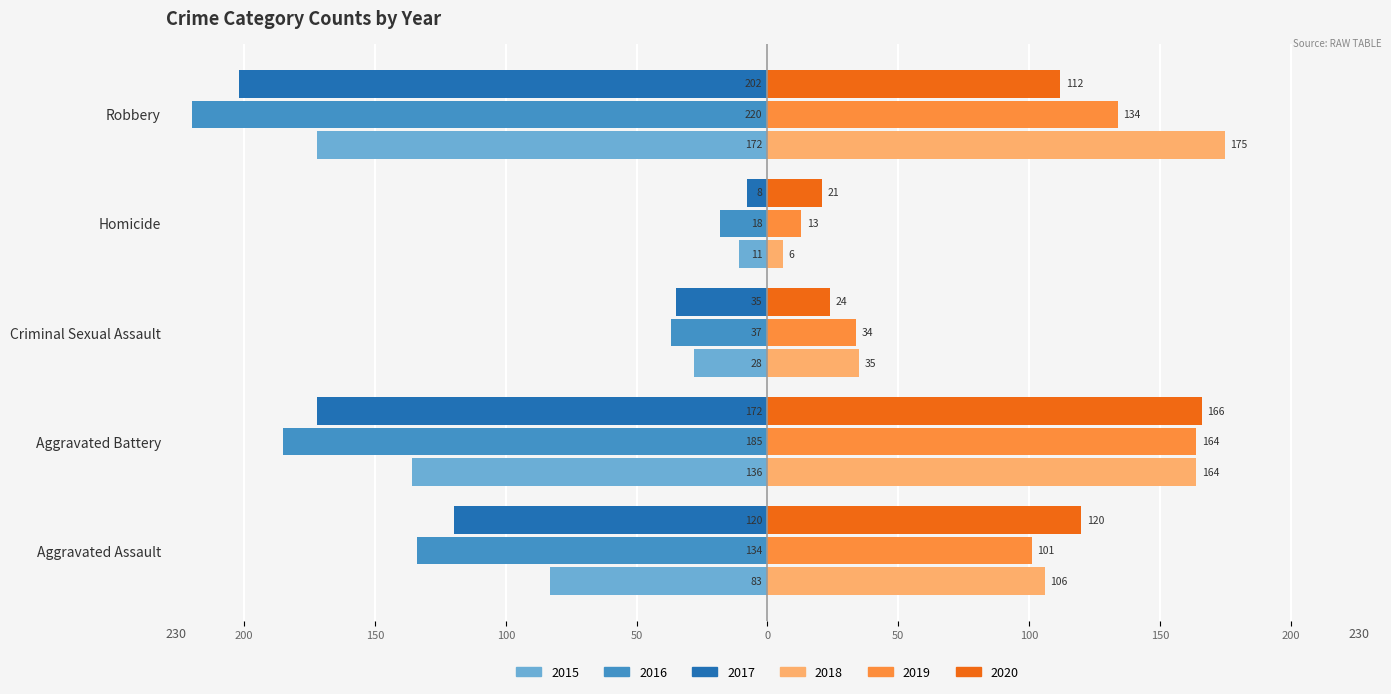

Between Aggravated Assault and Criminal Sexual Assault, which series saw the biggest shift?

2016